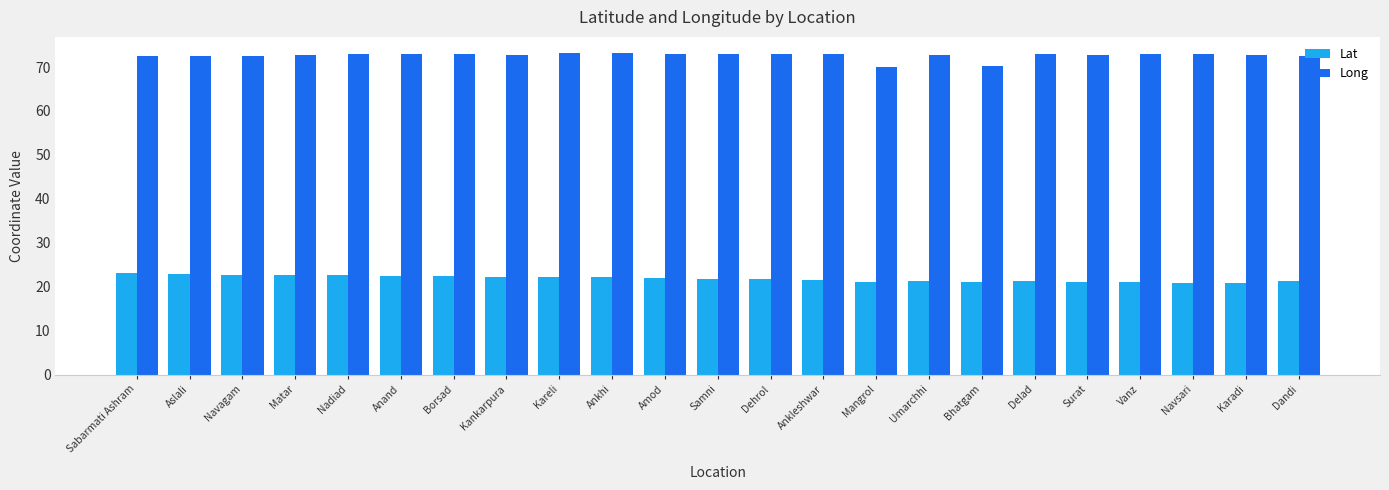

What is the label of the 3rd bar from the right?

Navsari